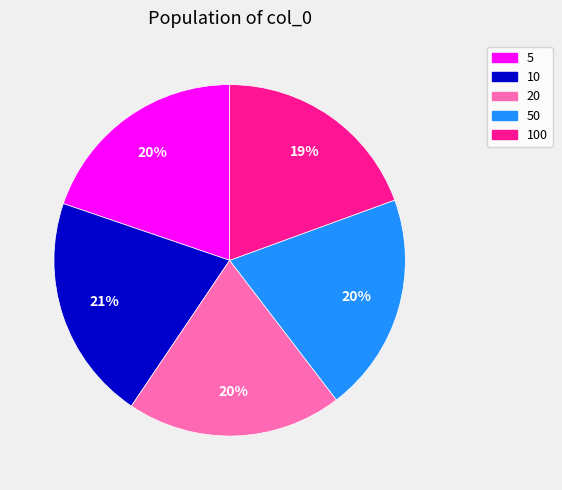

To the nearest percent, what is the combined percentage of 10 and 5?

41%